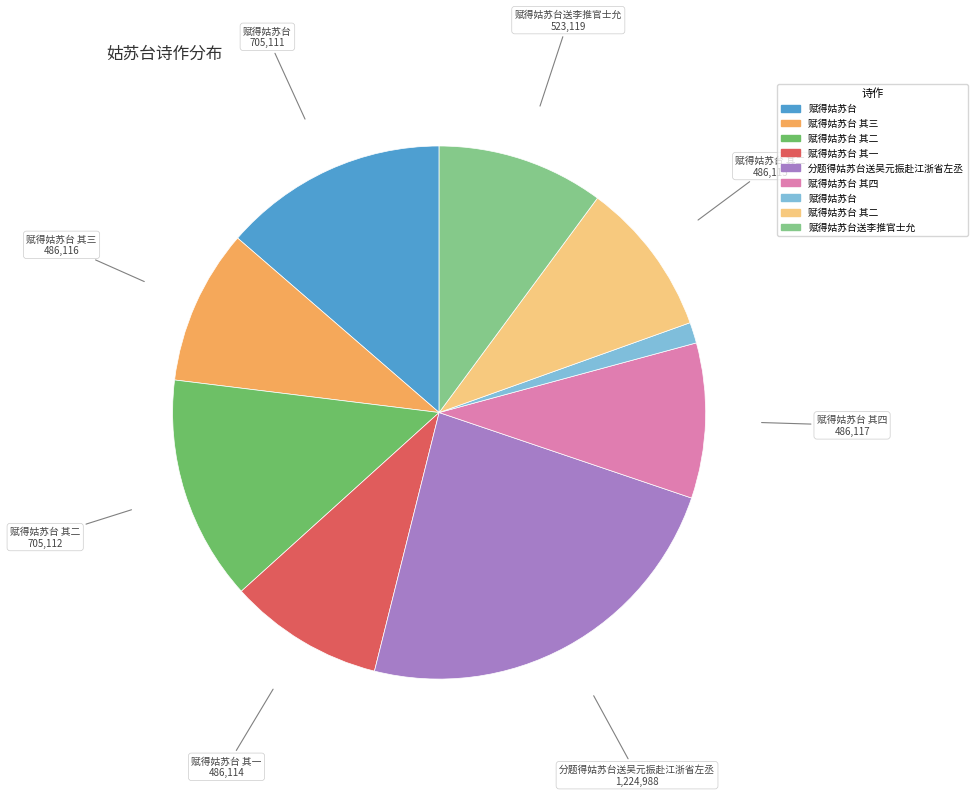

Is there any slice that represents more than half of the pie?

No